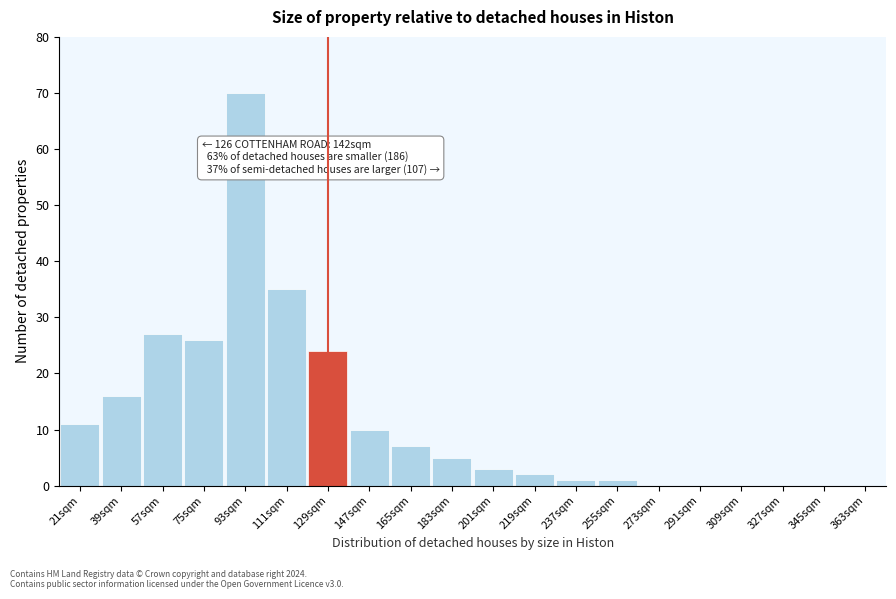

Reading left to right, transcribe all the data shown in this chart.

21sqm=11	39sqm=16	57sqm=27	75sqm=26	93sqm=70	111sqm=35	129sqm=24	147sqm=10	165sqm=7	183sqm=5	201sqm=3	219sqm=2	237sqm=1	255sqm=1	273sqm=0	291sqm=0	309sqm=0	327sqm=0	345sqm=0	363sqm=0